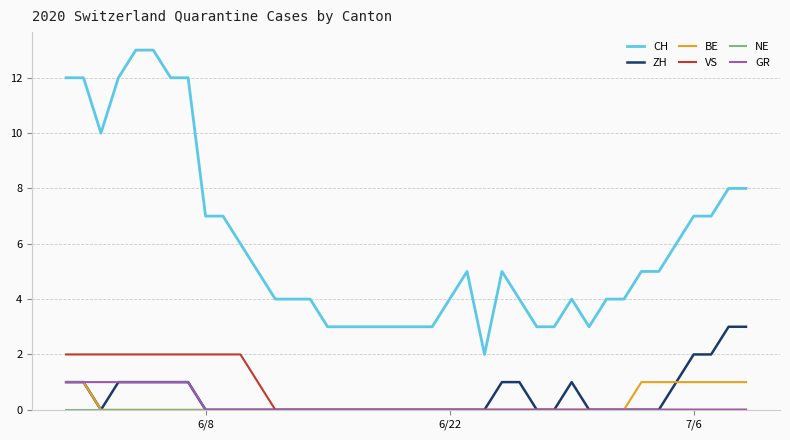

Which series has the largest total across all categories?

CH